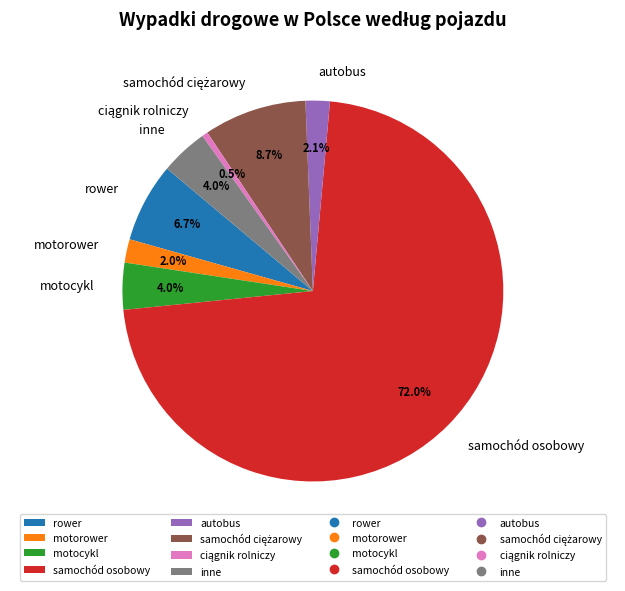

What is the largest slice in the pie chart?

samochód osobowy